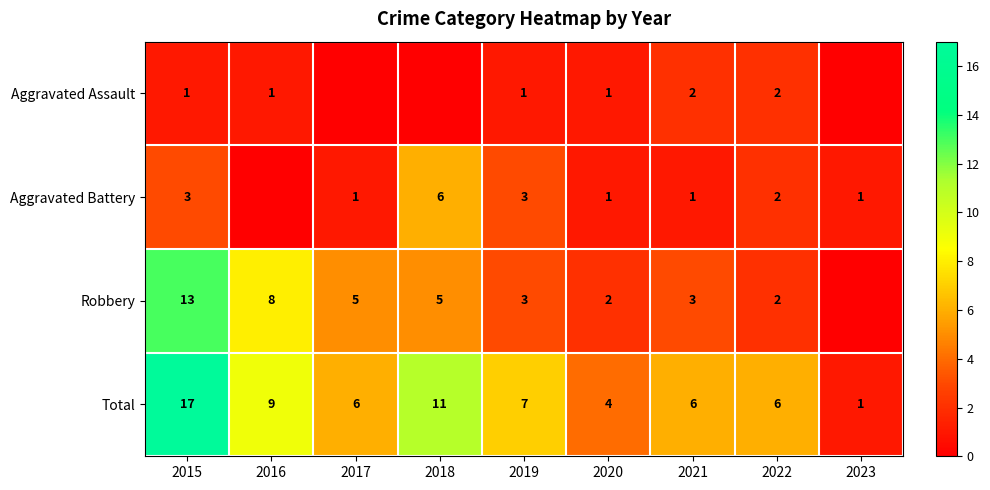

Is it true that Total equals 6 at 2017?

True